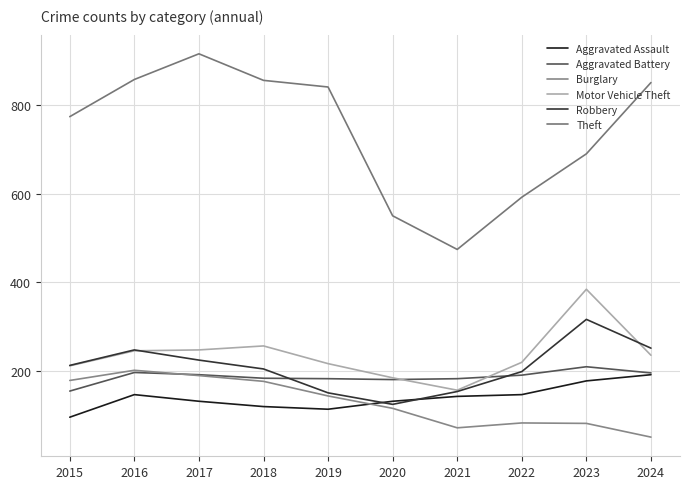

How many intersections are there between Aggravated Assault and Burglary?

1